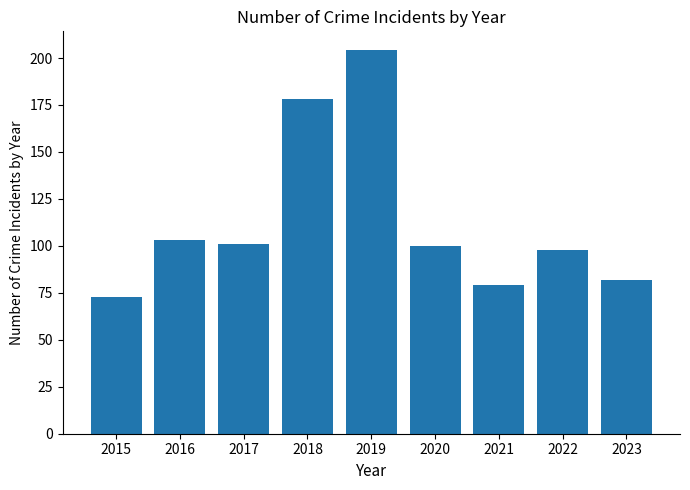

What is the sum of the values at 2015 and 2018?

251